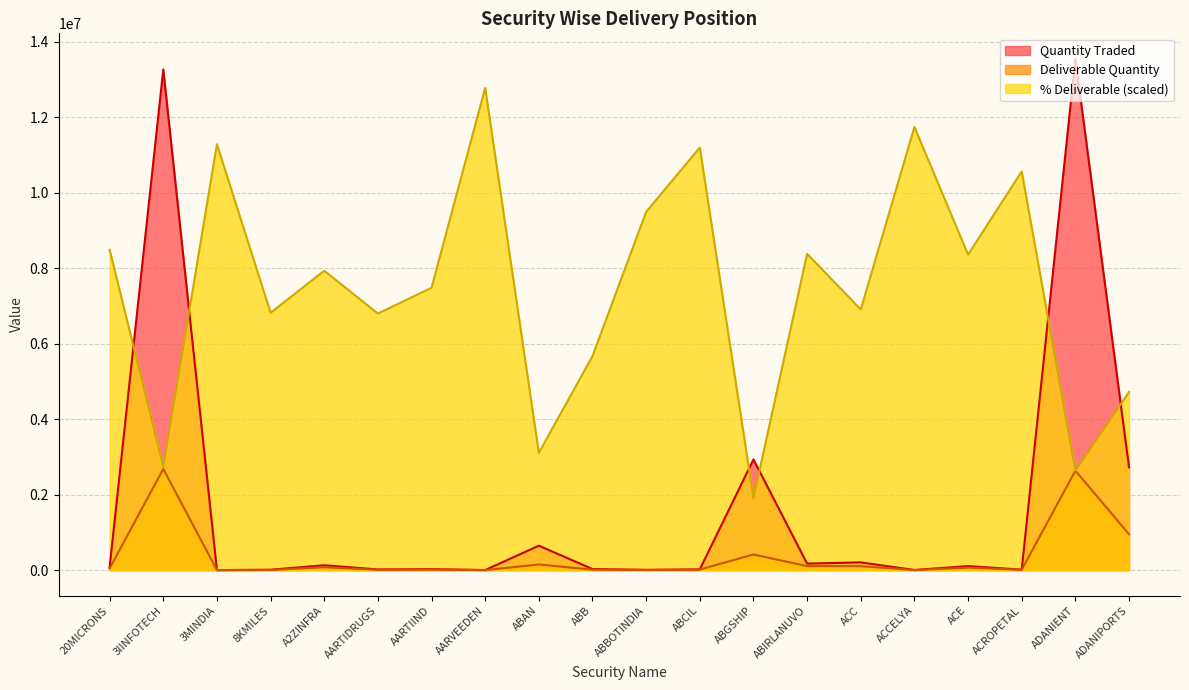

What is the label of the 1st point from the right?

ADANIPORTS